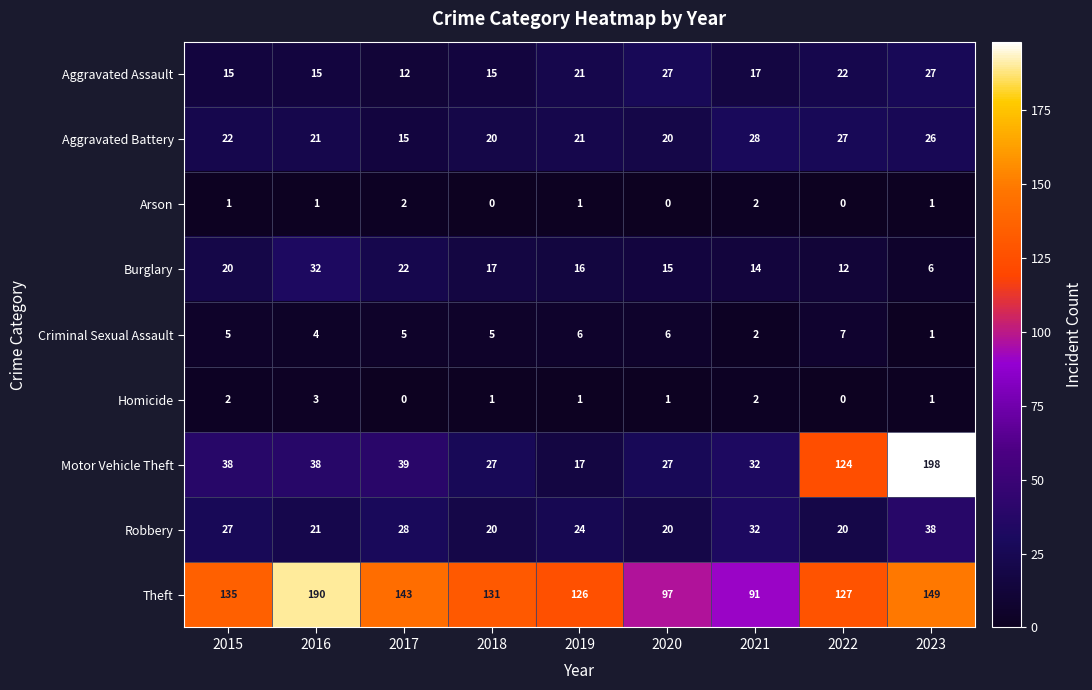

What is the maximum value shown in the chart?

198